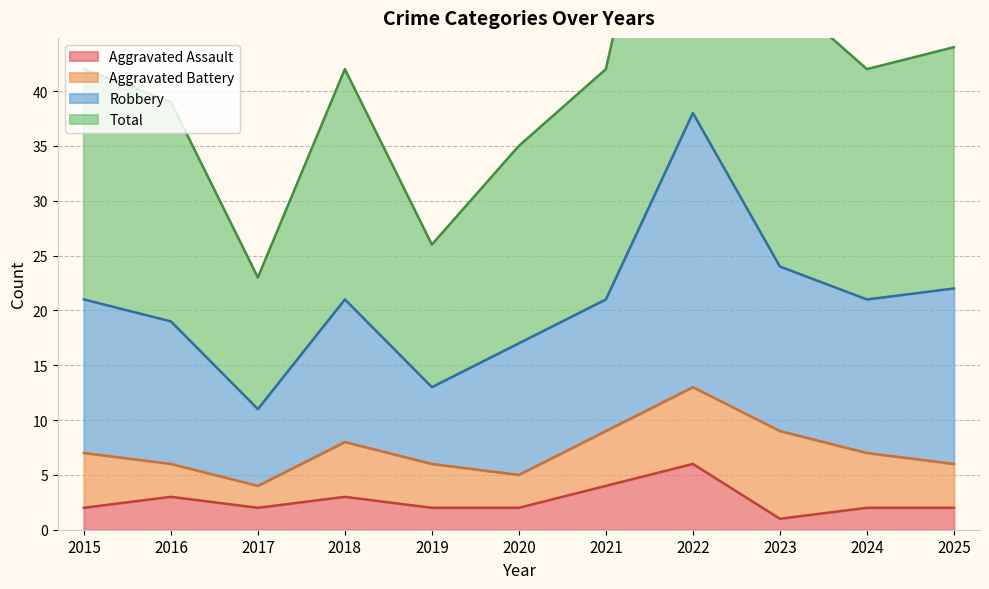

At which label does Aggravated Assault reach its minimum?

2023